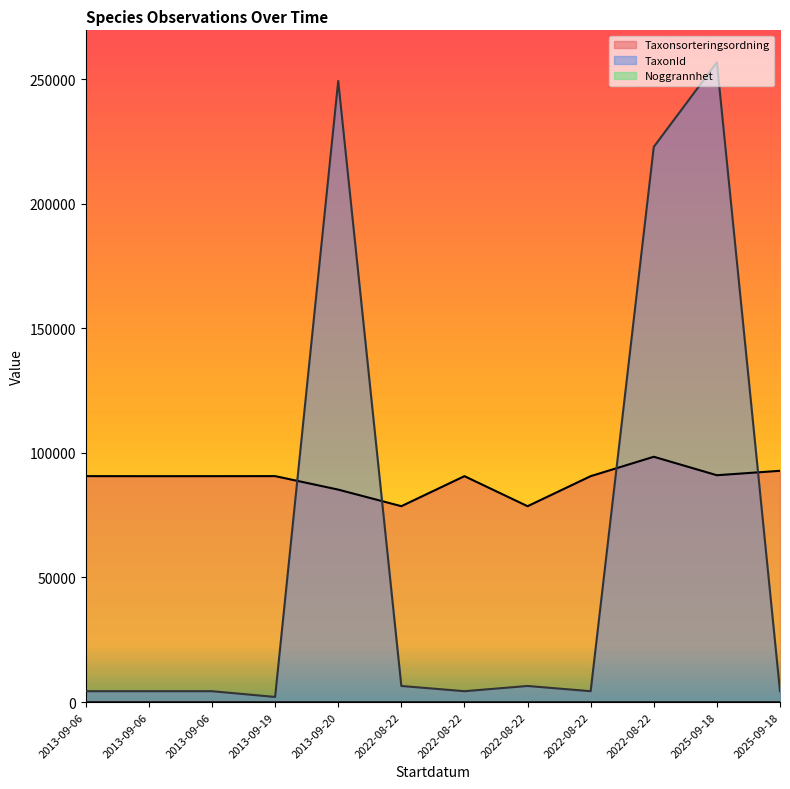

True or false: Taxonsorteringsordning and Noggrannhet cross at least once.

False